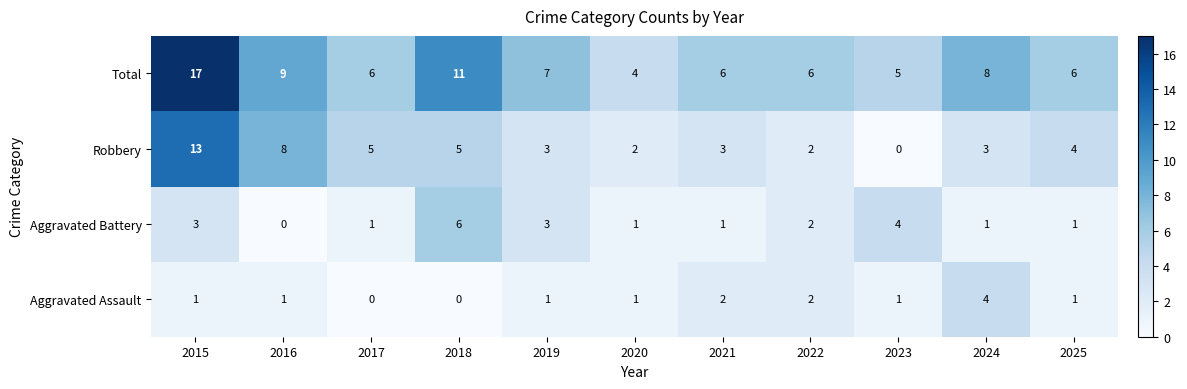

Where does the Total series first go above 6?

2015